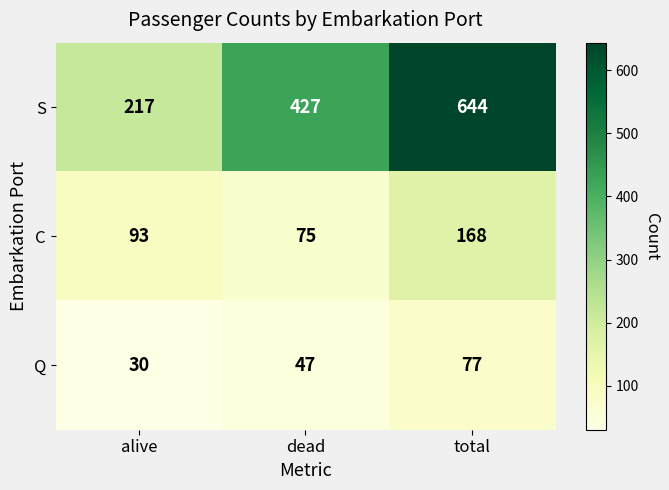

Read the Q value at dead.

47